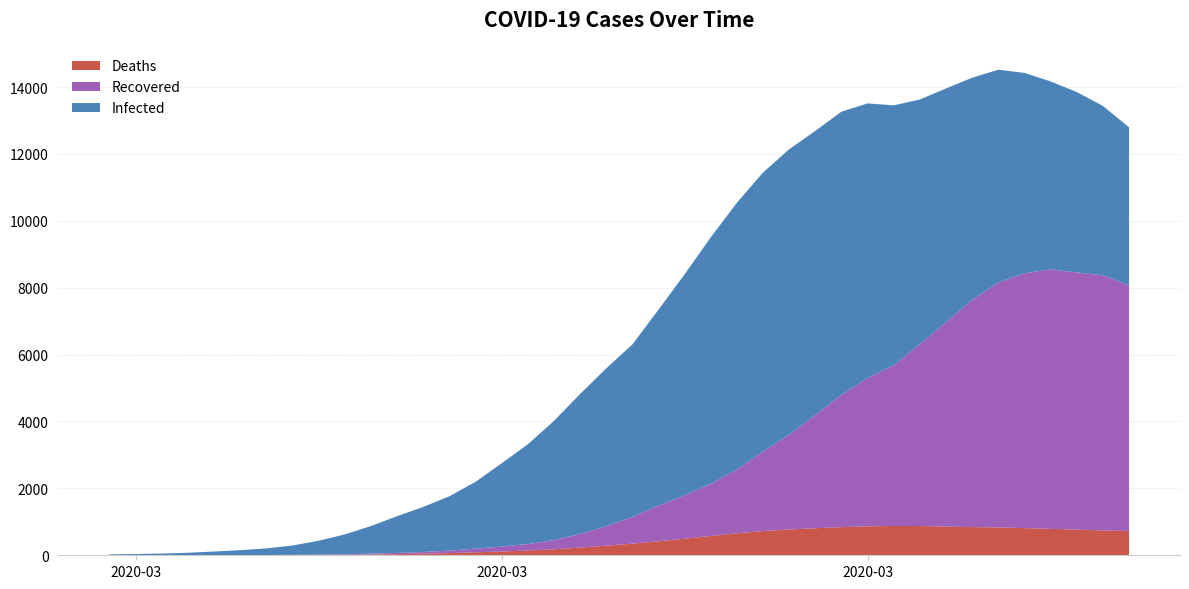

Reading left to right, what are all the values shown in this chart?

Deaths: 0	0	0	0	1	1	3	5	9	14	22	33	48	65	89	112	142	180	230	287	347	419	495	577	656	724	771	809	841	866	876	874	857	843	834	813	790	769	742	726
Recovered: 0	0	0	0	1	2	5	8	11	16	26	38	51	75	109	148	194	274	406	579	803	1064	1298	1558	1907	2377	2838	3382	3953	4433	4804	5439	6112	6794	7320	7619	7759	7688	7628	7345
Infected: 26	38	51	75	110	149	197	279	415	593	825	1097	1346	1623	1996	2489	2980	3562	4183	4720	5151	5858	6607	7371	7976	8343	8530	8497	8469	8211	7772	7314	6988	6641	6363	5990	5618	5393	5065	4725